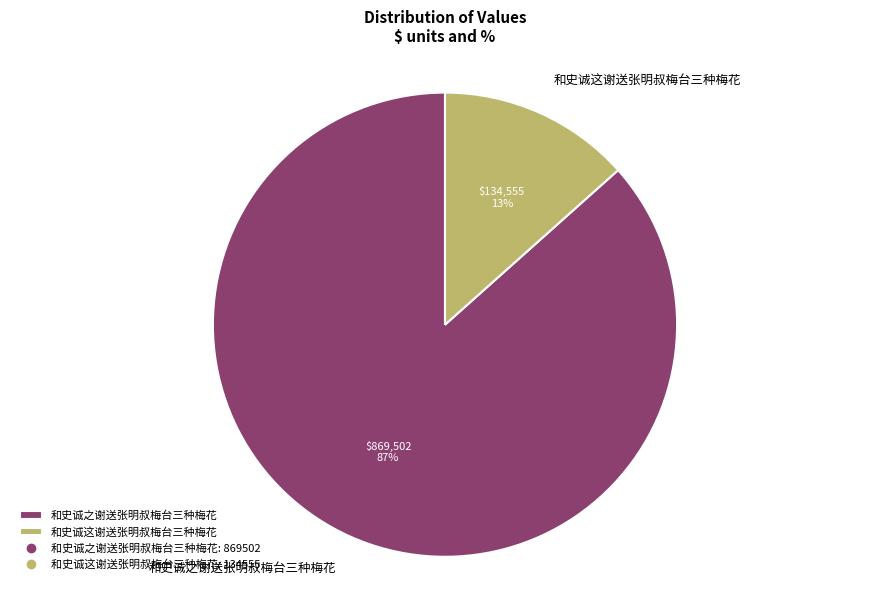

How many segments does this pie chart have?

2